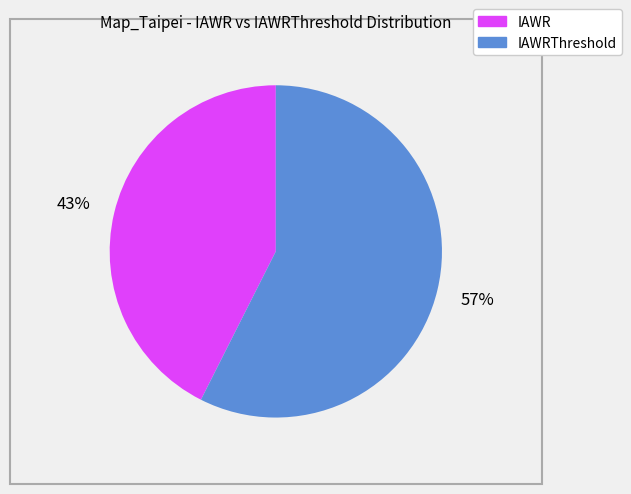

To the nearest percent, what is the average slice percentage?

50%